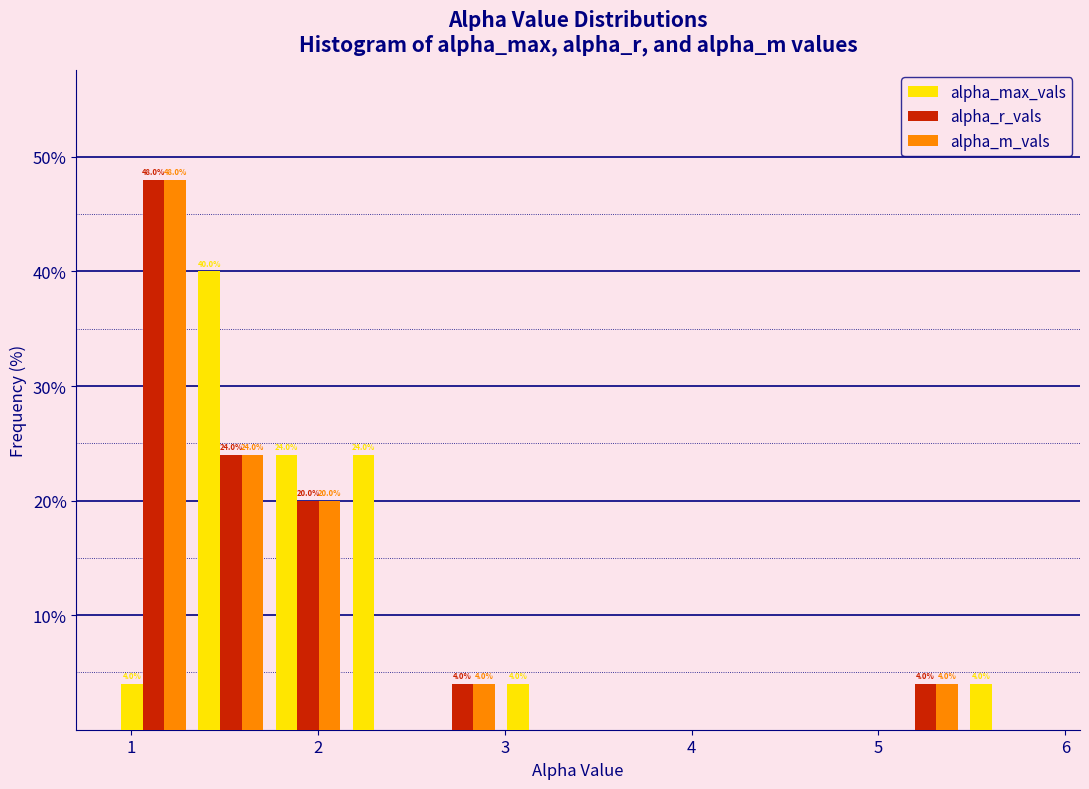

In the alpha_r_vals series, which range on the x-axis has the tallest bar?

0.9 to 1.3